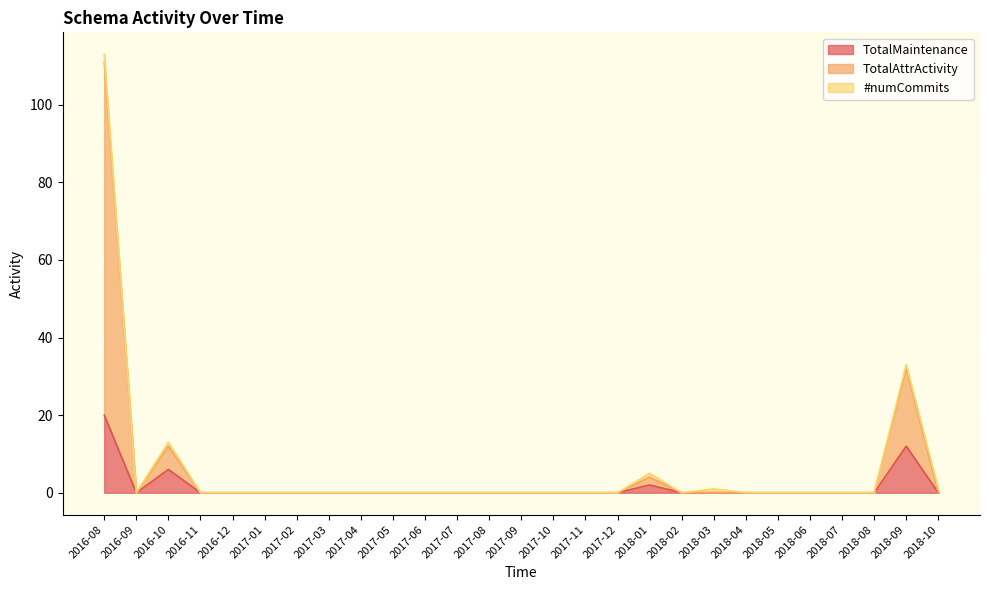

The value of TotalAttrActivity at 2017-08 is 65. True or false?

False